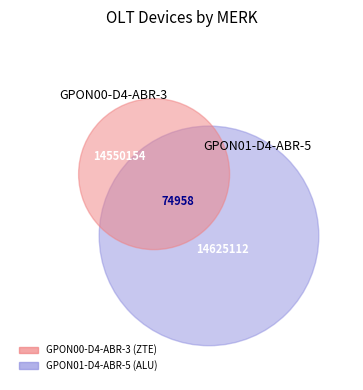

True or false: GPON01-D4-ABR-5 accounts for 50% of the total.

True